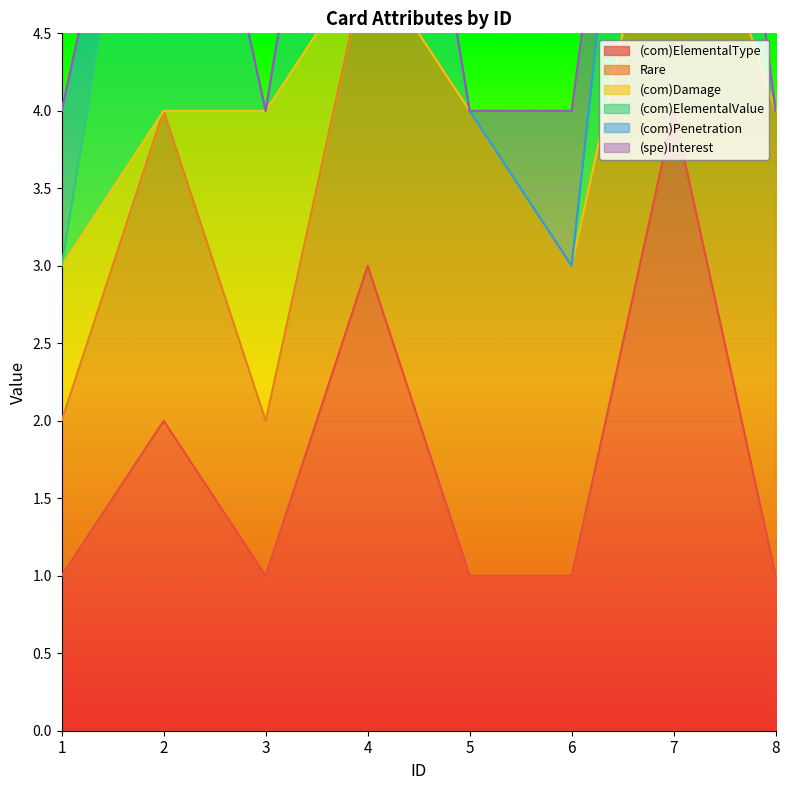

Is the value of (com)ElementalValue at 6 greater than the value of (spe)Interest at 7?

No